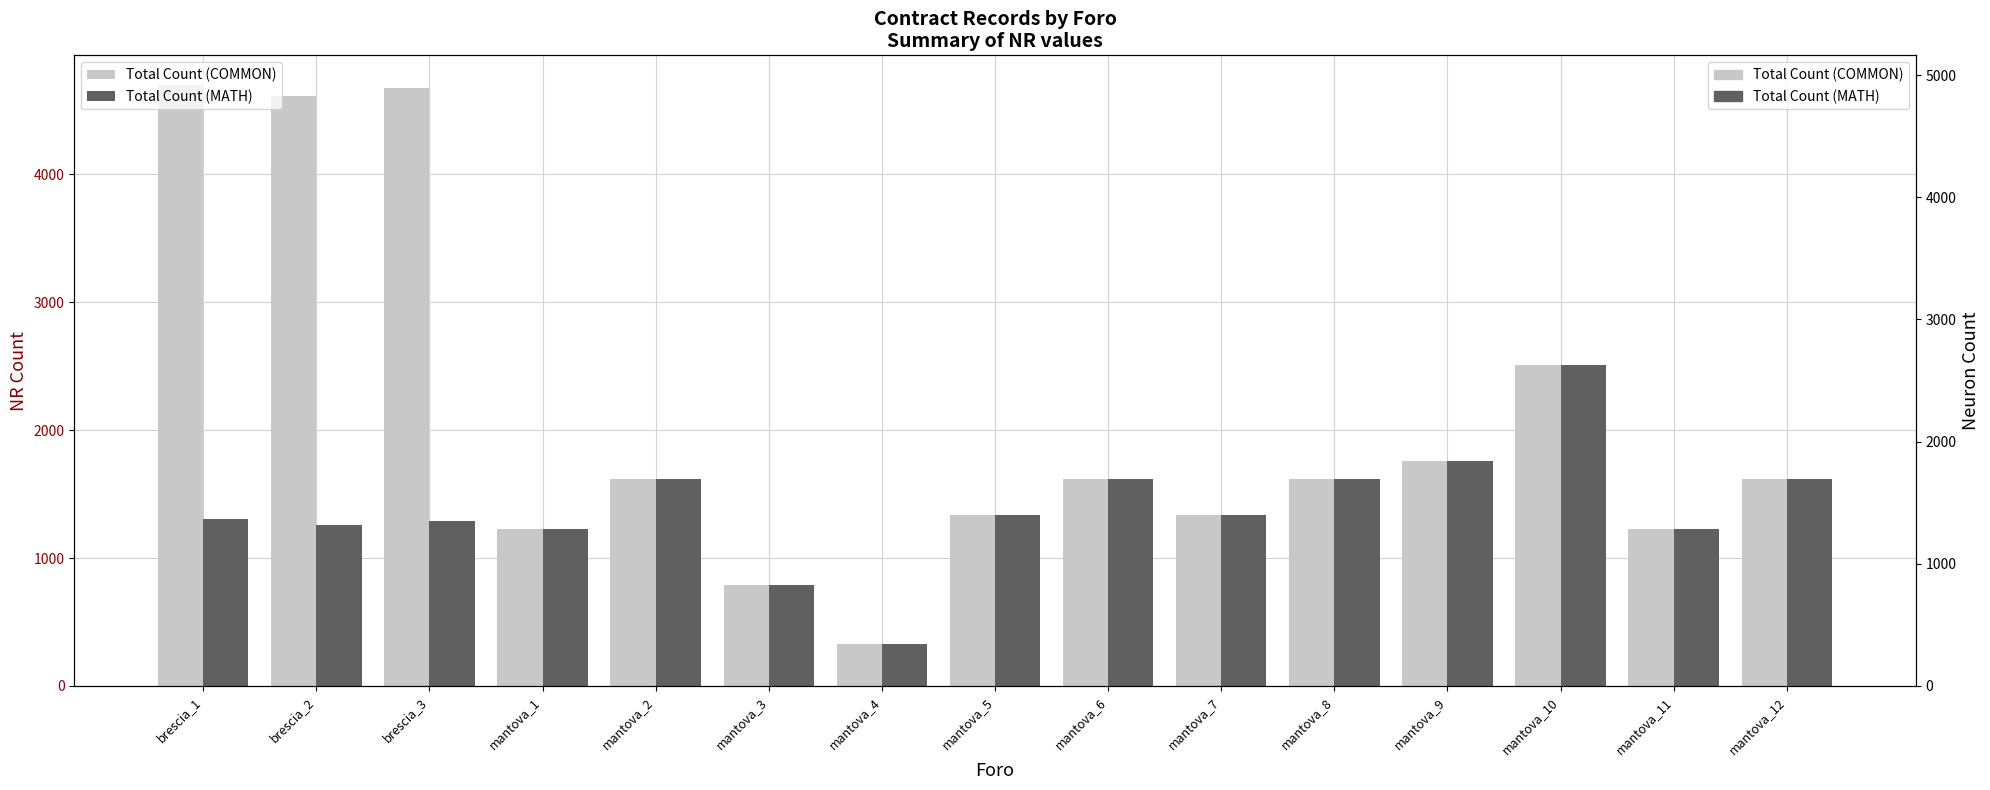

At which category does the chart reach its minimum across all series?

mantova_4